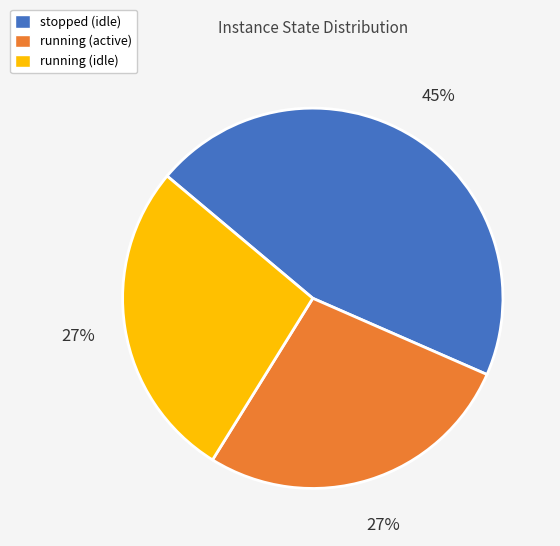

To the nearest percent, what is the combined percentage of running (idle) and stopped (idle)?

73%